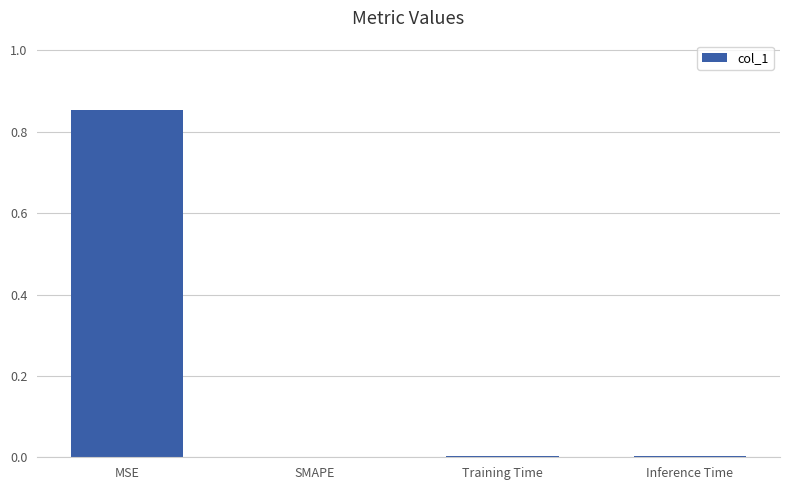

True or false: the data shows 0.0 at Inference Time.

True